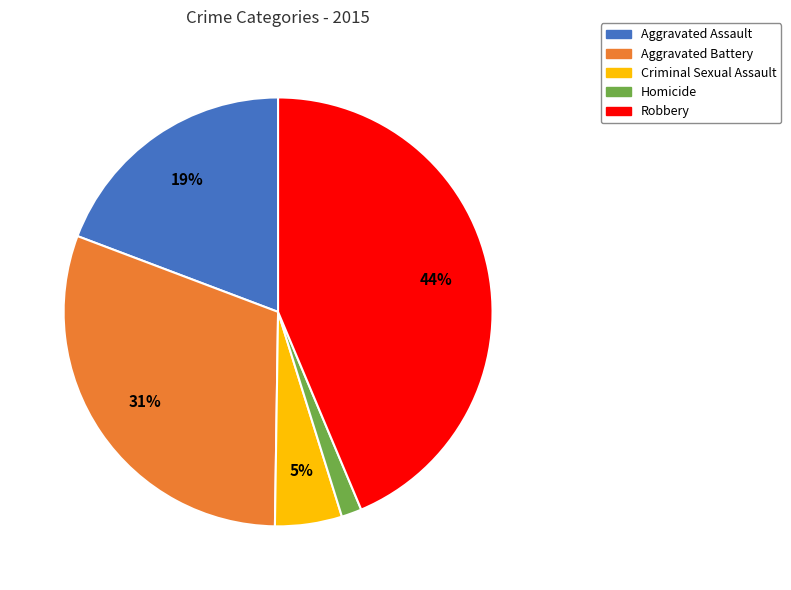

To the nearest percent, what is the average slice percentage?

20%